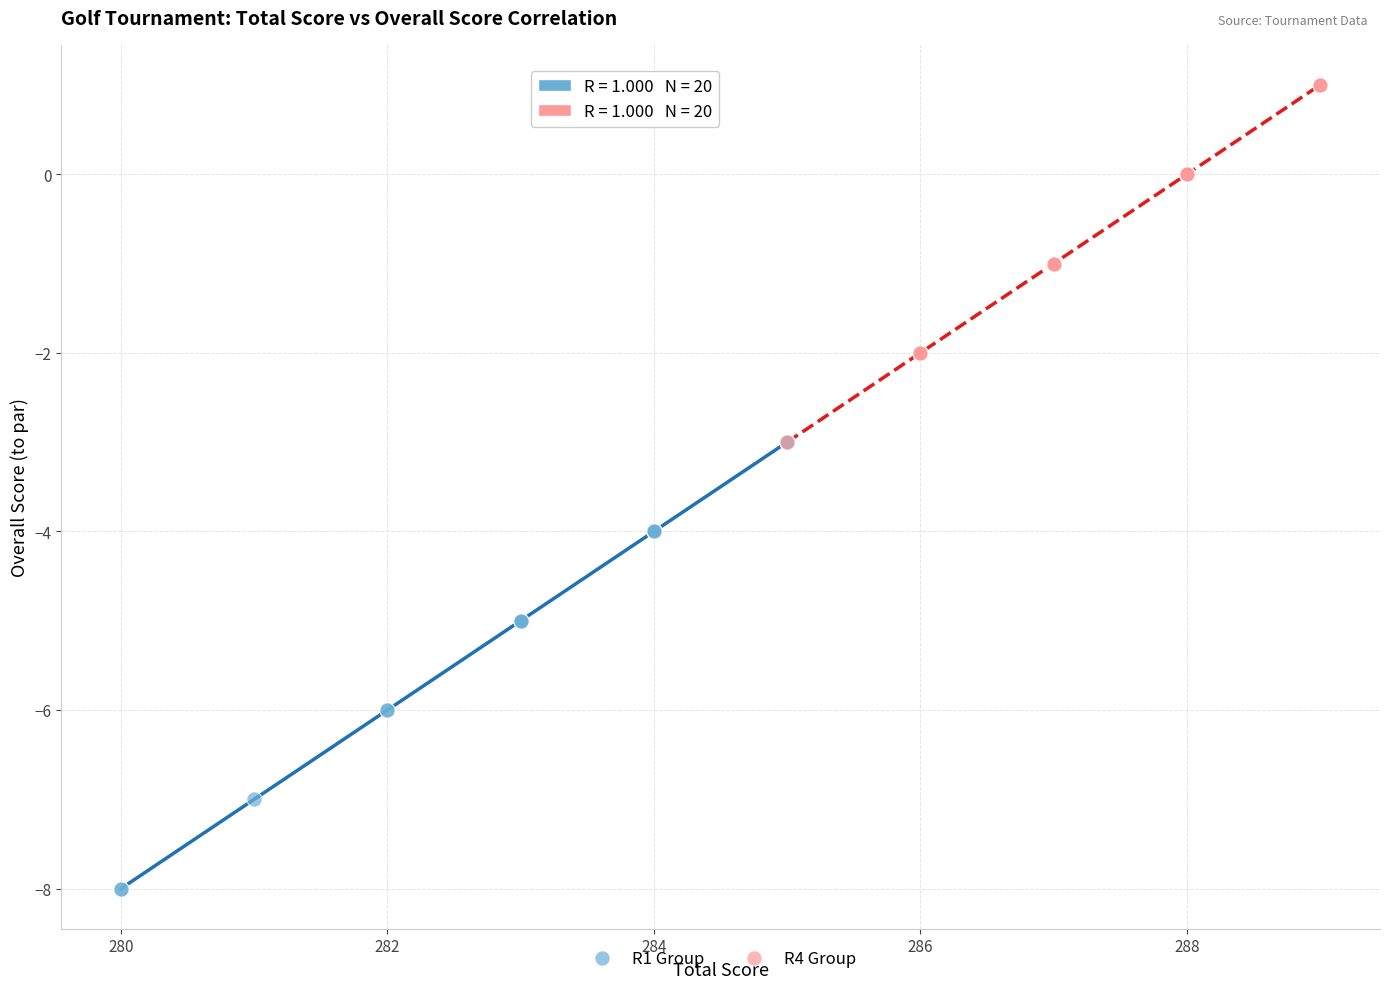

Which series contains the highest Y value?

R4 Group